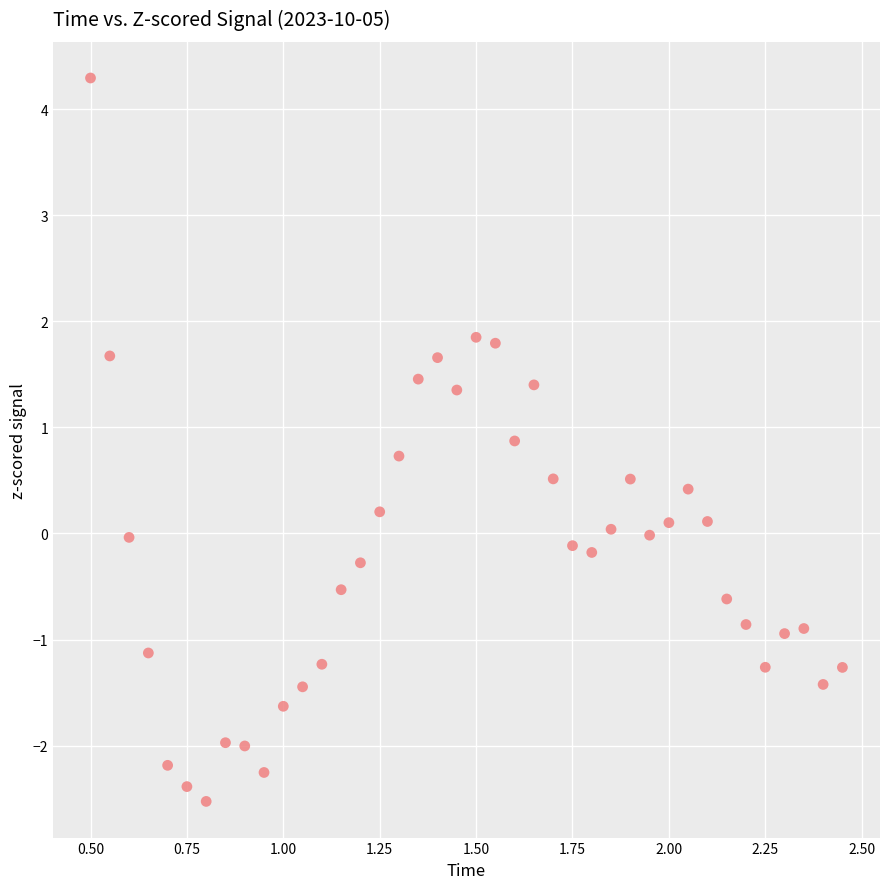

What is the range of Y values (max minus min)?

6.8